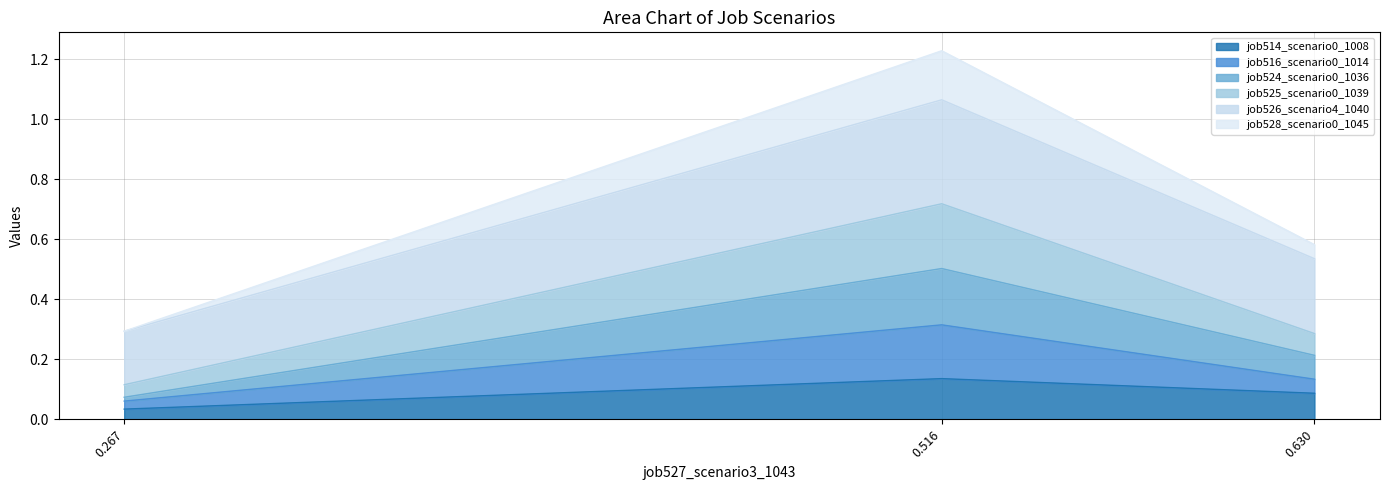

At which category is the sum across all series the highest?

0.516